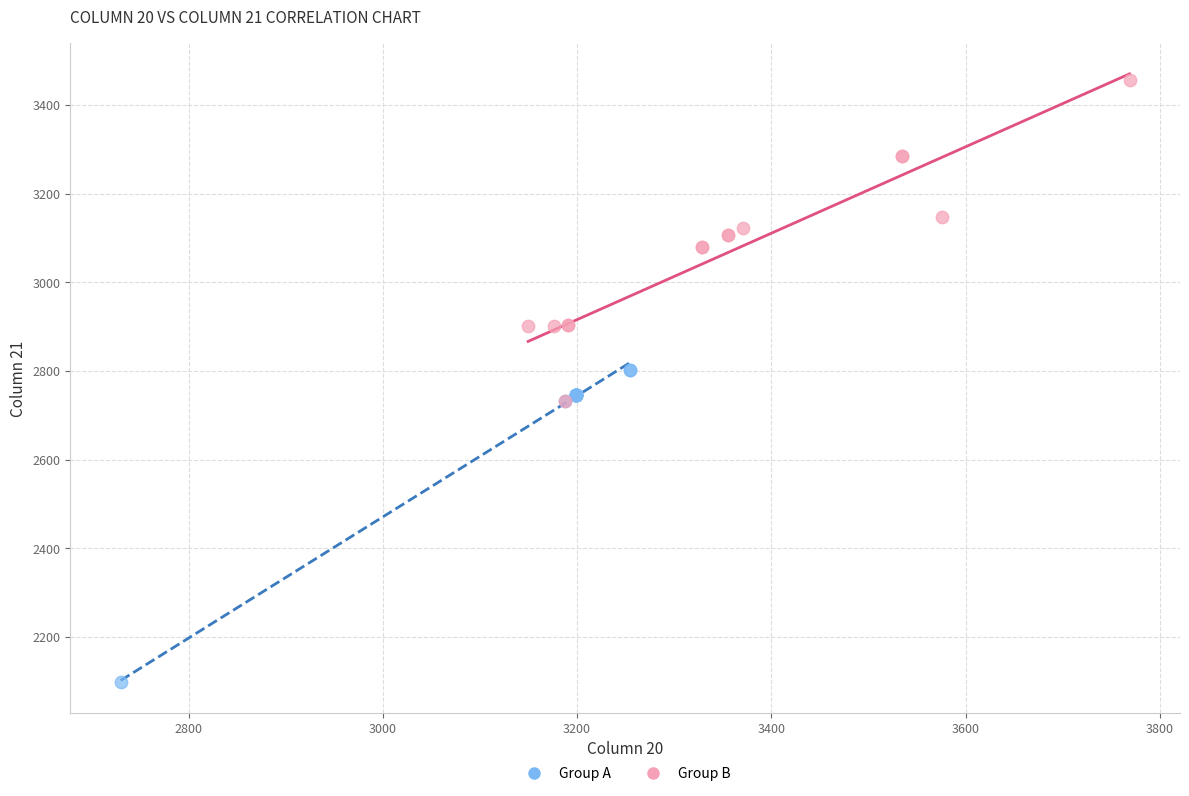

Which series reaches the maximum Y coordinate?

Group B